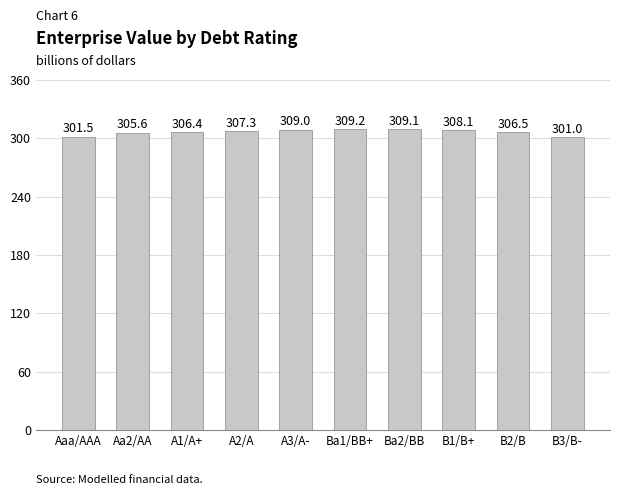

What is the difference between the maximum and minimum values?

8.2